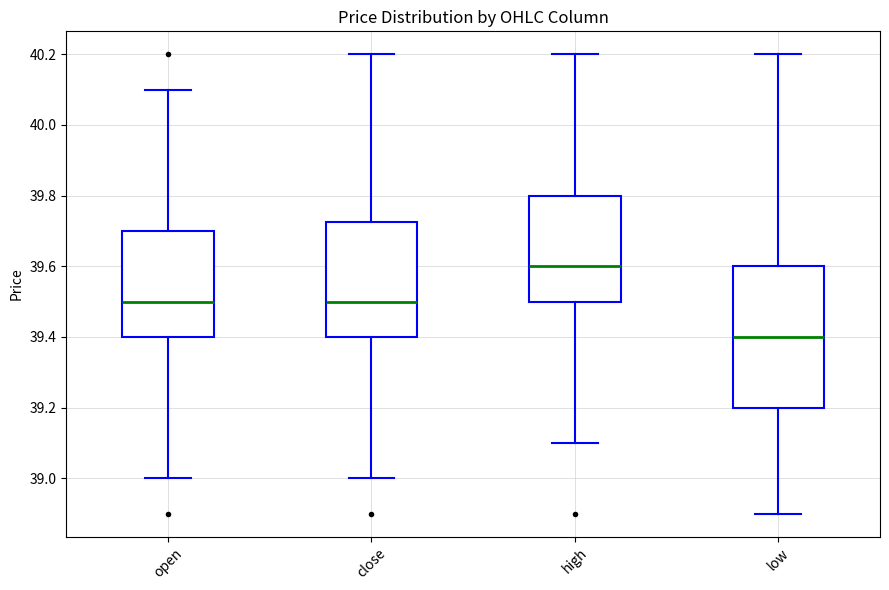

Which box is the tallest, from its lower edge to its upper edge?

low